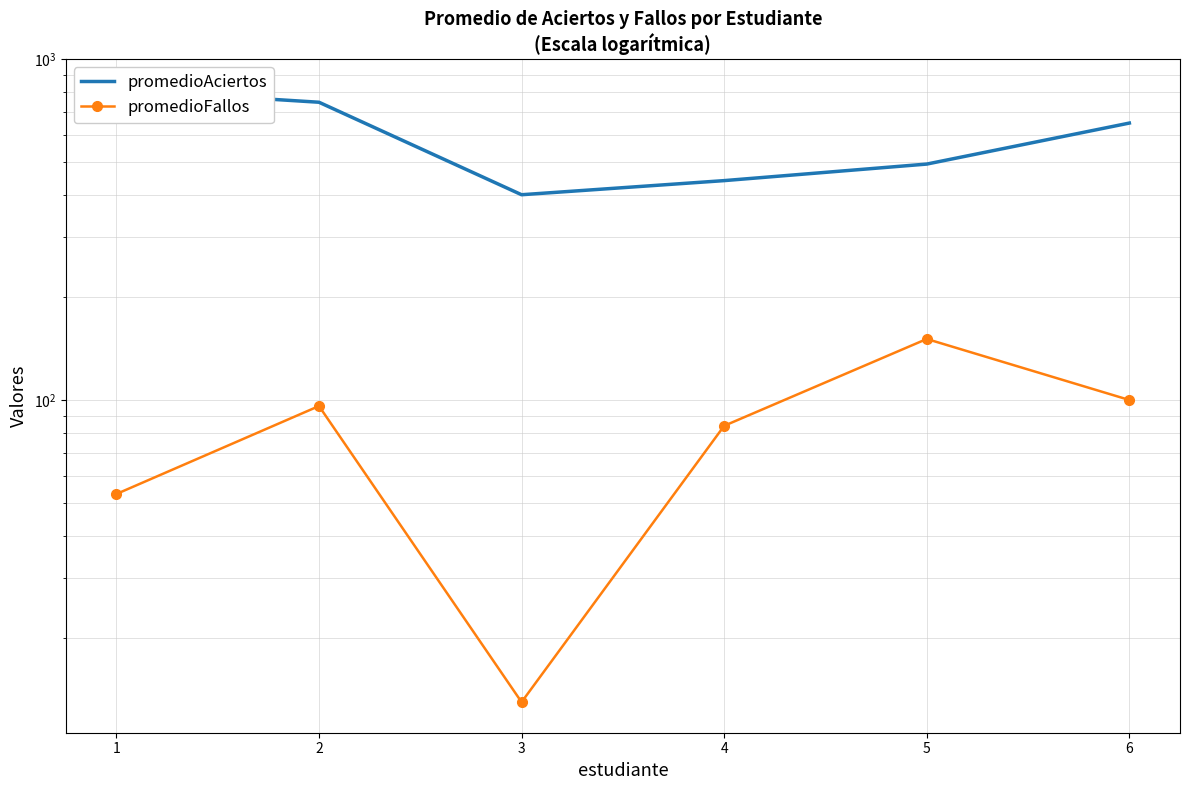

Rank the categories by promedioFallos value from highest to lowest.

5, 6, 2, 4, 1, 3